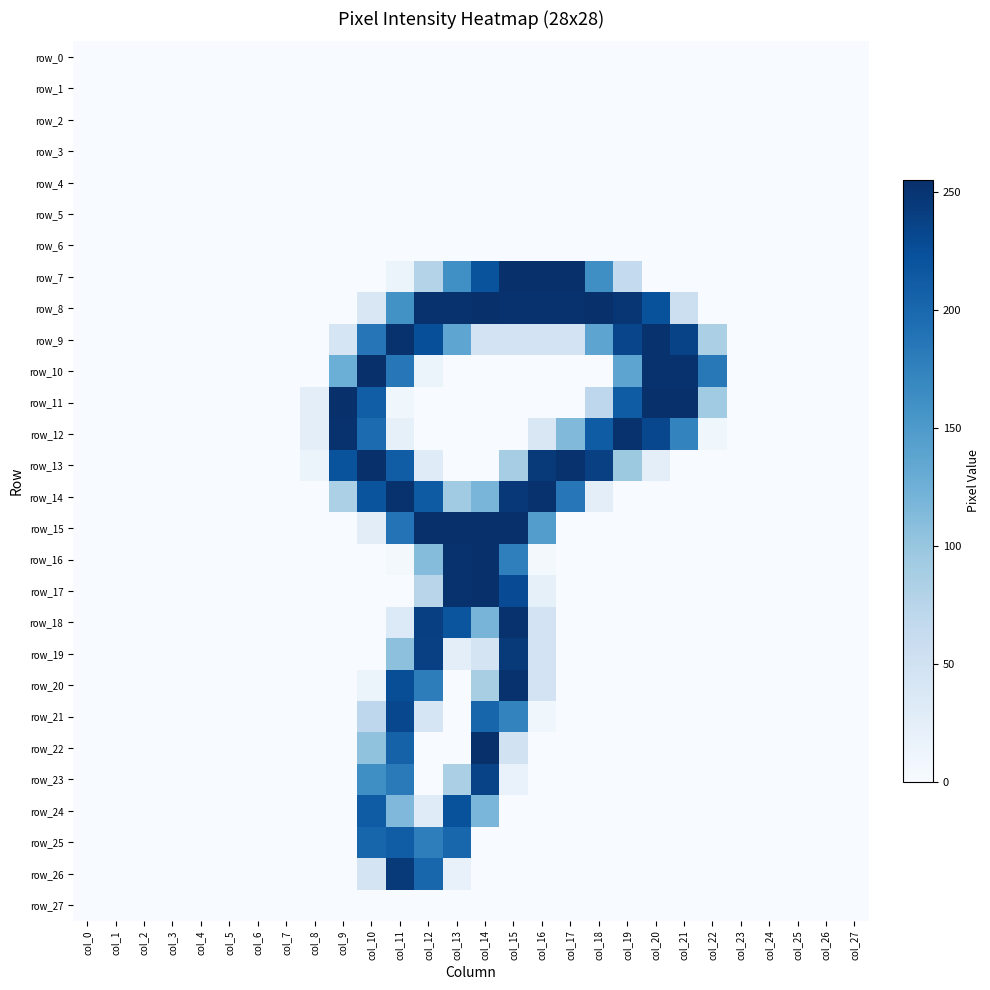

The row_14 series shows 0 at col_26. True or false?

True